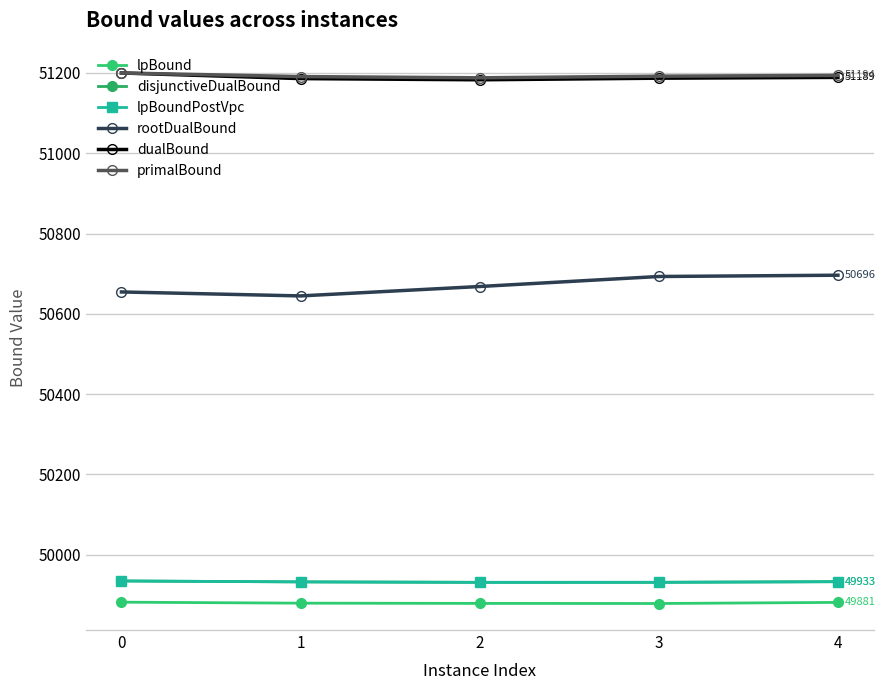

True or false: disjunctiveDualBound and lpBound cross at least once.

False